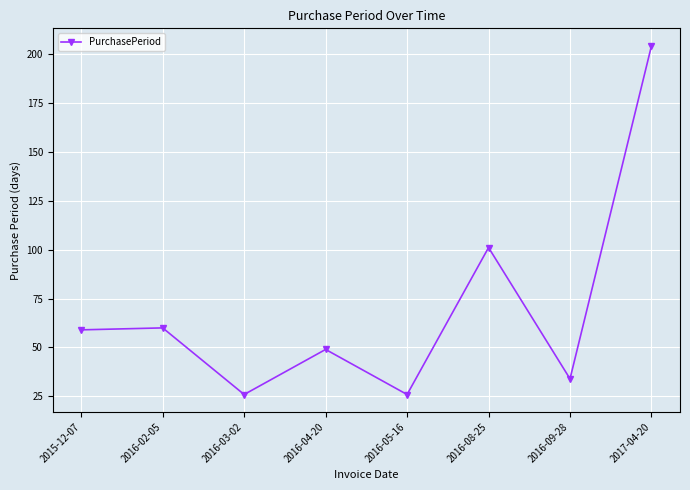

What is the ratio of the value at 2016-02-05 to the value at 2016-05-16?

2.3